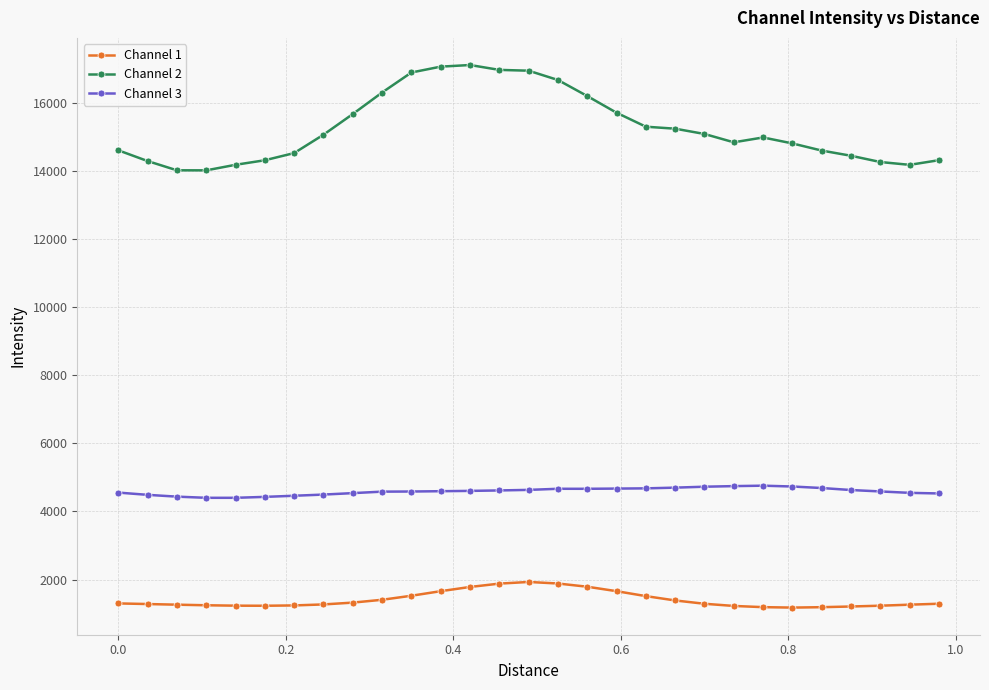

True or false: Channel 1 and Channel 3 cross at least once.

False